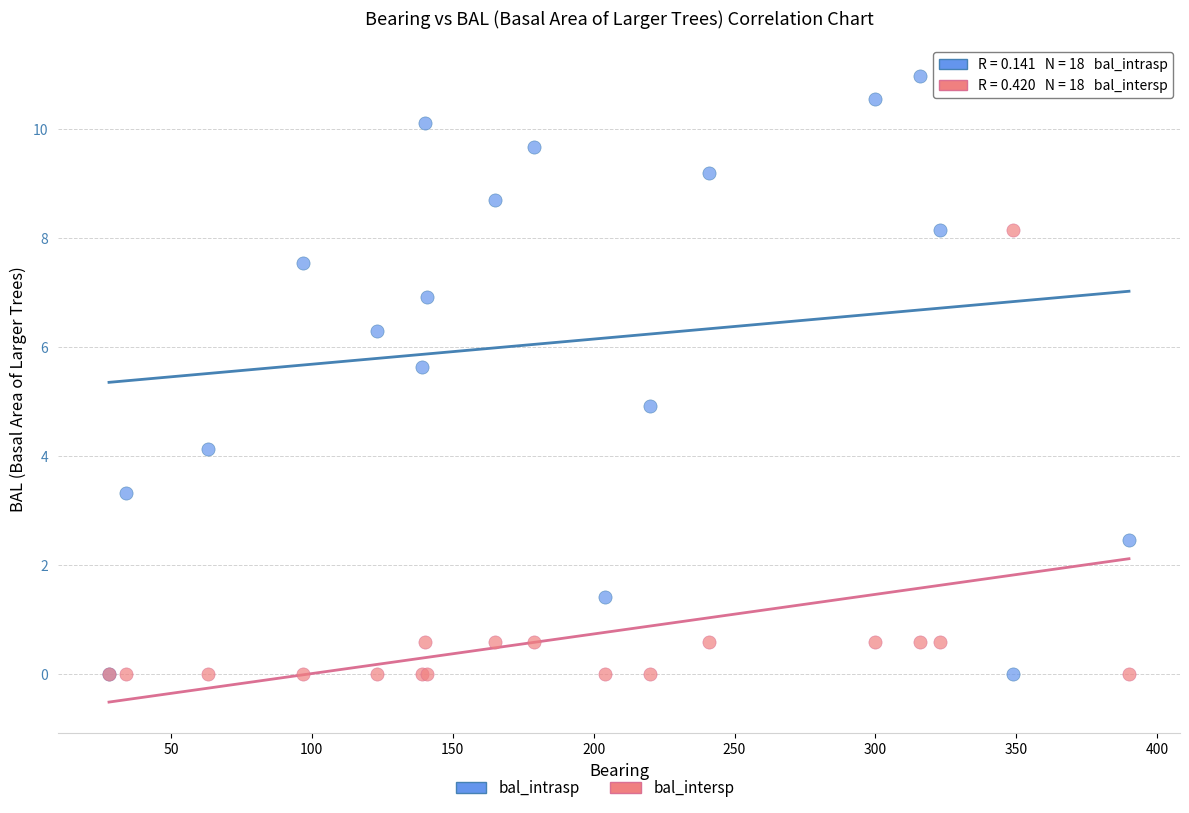

Which series contains the highest Y value?

bal_intrasp